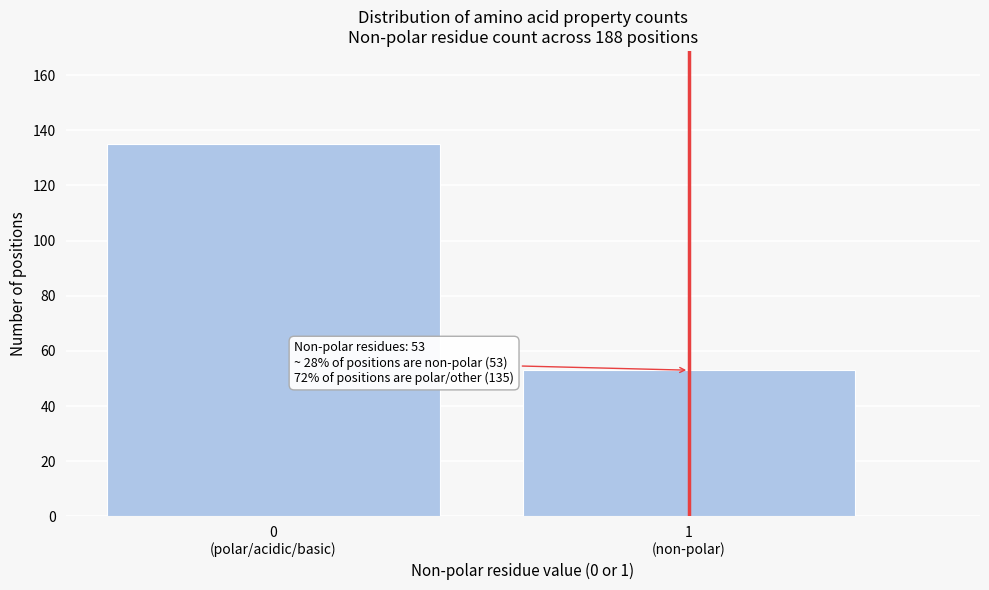

Reading left to right, transcribe all the data shown in this chart.

135	53